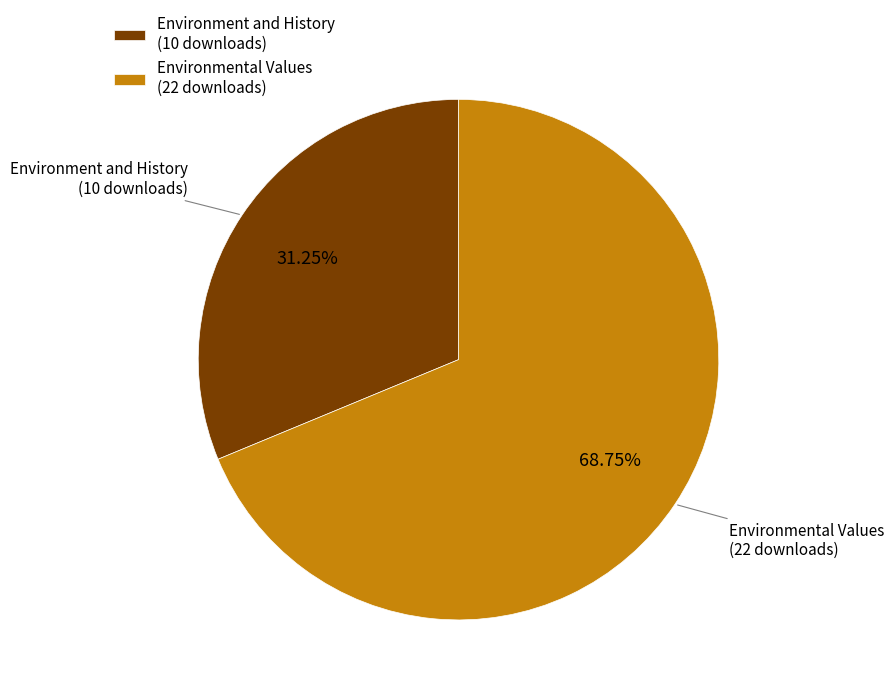

Is there a majority slice in this chart?

Yes